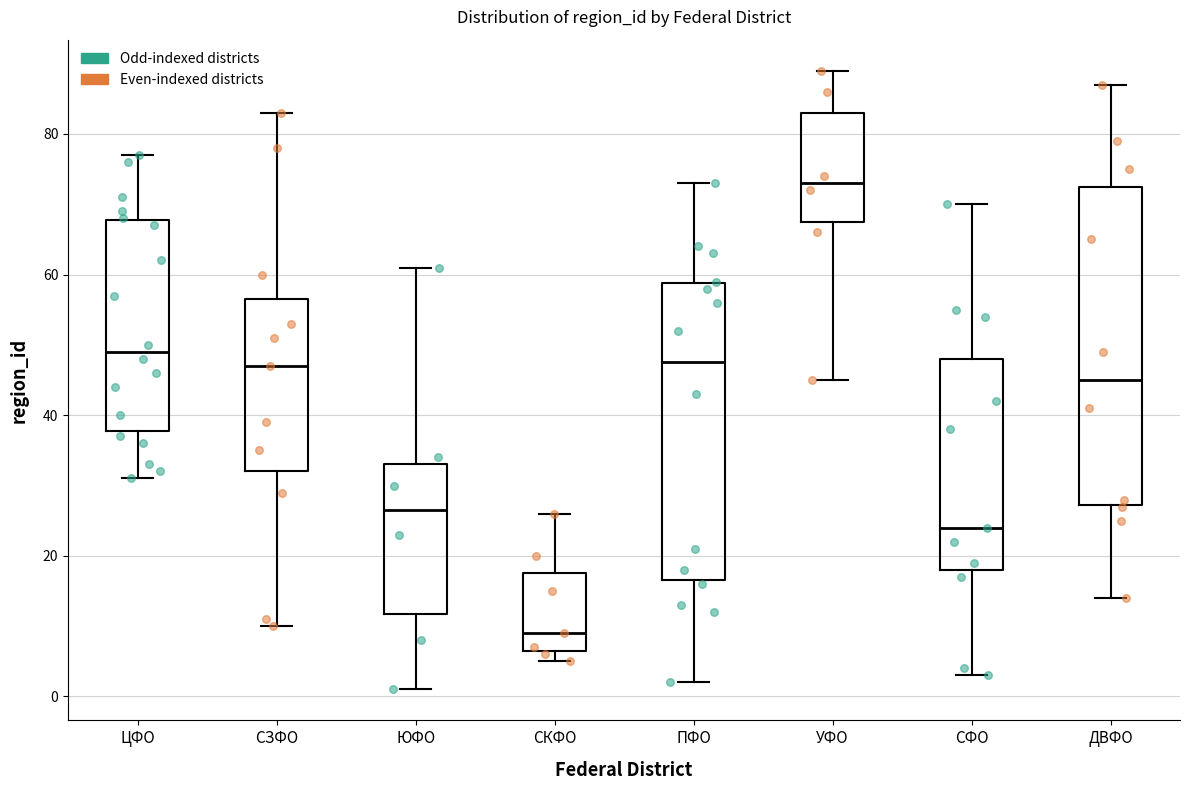

Which box has the highest median line?

УФО